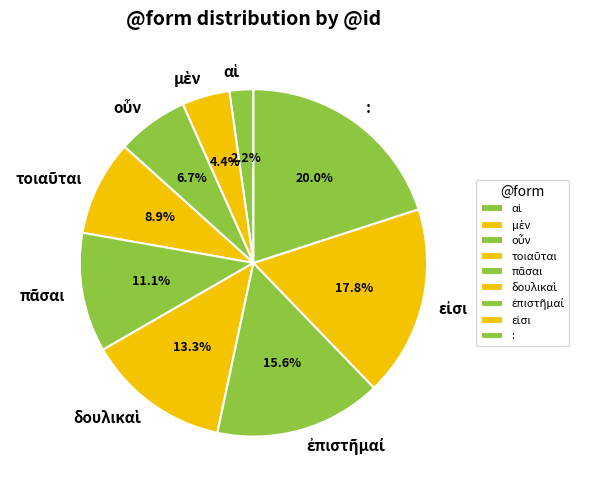

Does any single category account for the majority?

No